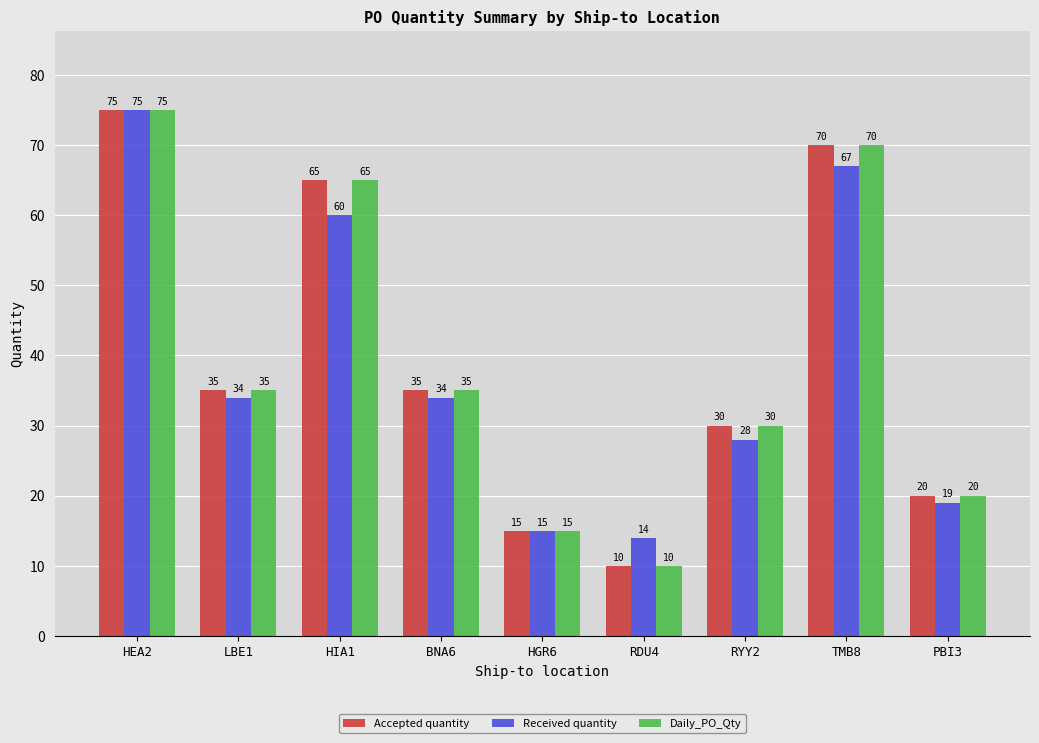

What is the value of the Accepted quantity bar at the 1st from the left?

75